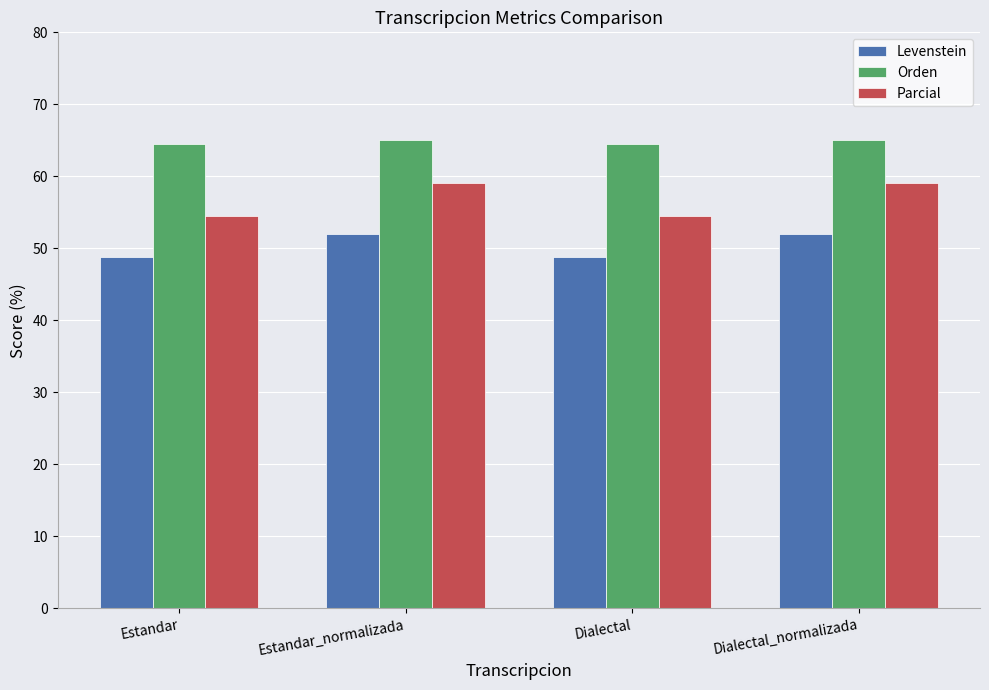

What position from the right is Dialectal?

2